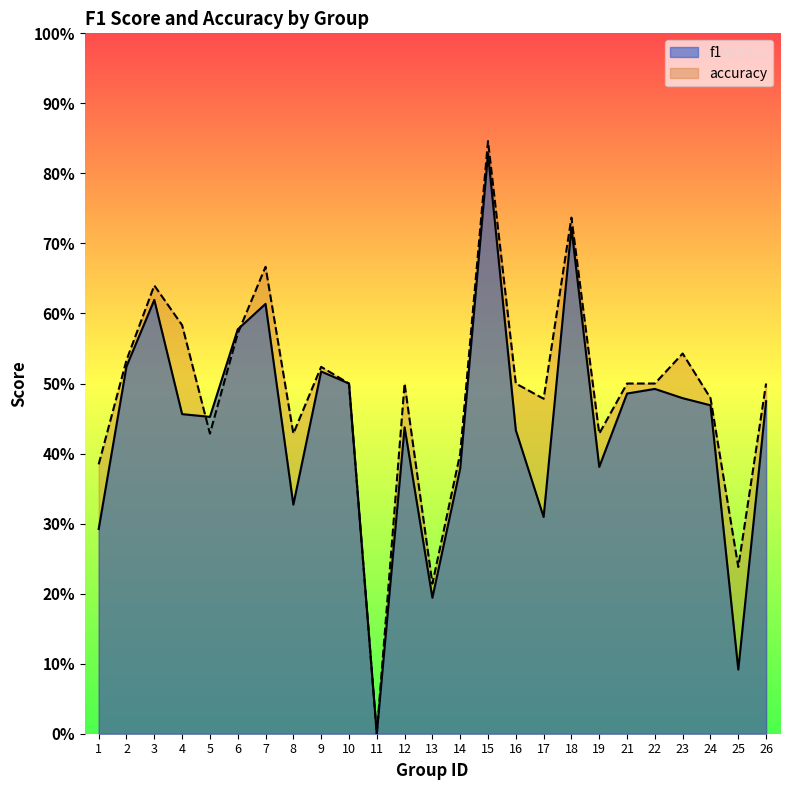

What are all the series names shown in the legend?

f1, accuracy